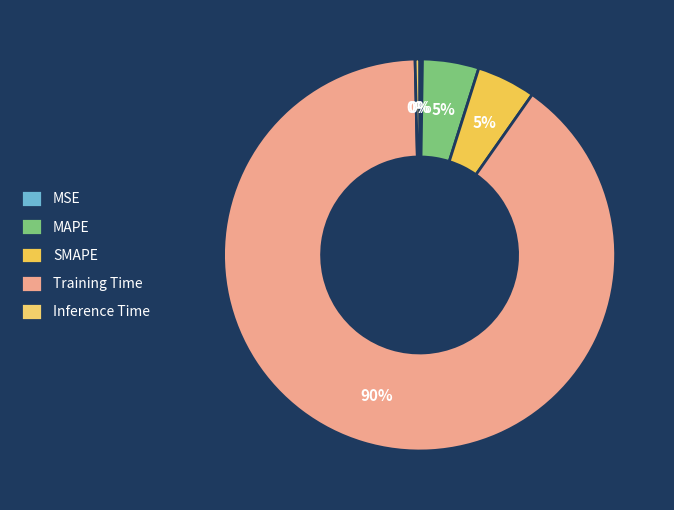

Rank the categories by value from lowest to highest.

MSE, Inference Time, MAPE, SMAPE, Training Time